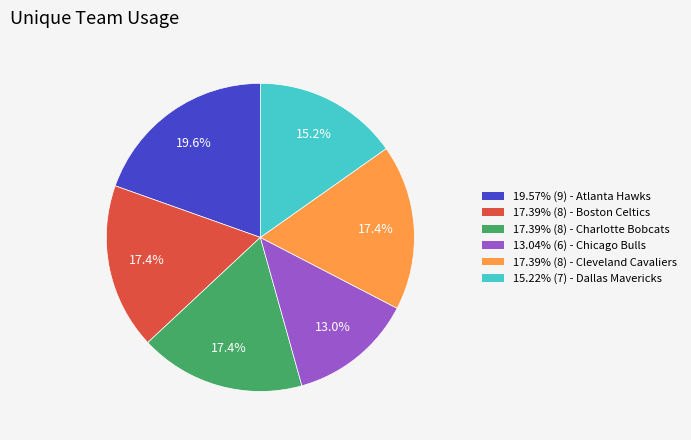

Does any single category account for the majority?

No